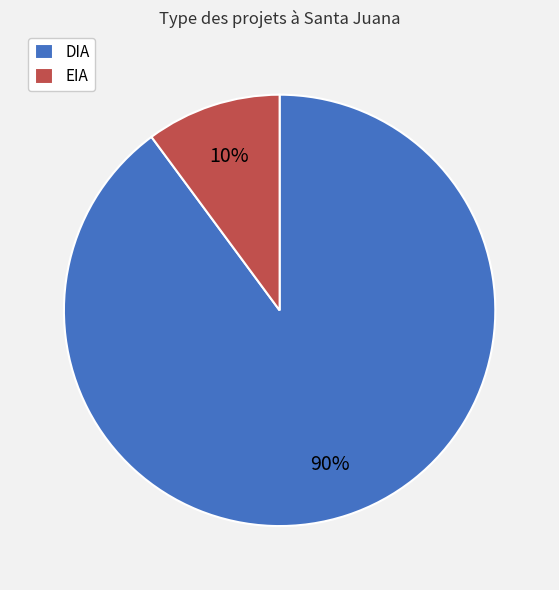

Between EIA and DIA, which is larger?

DIA